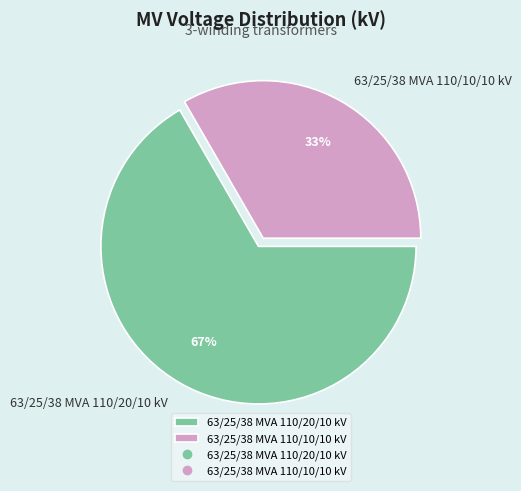

Is the sum of 63/25/38 MVA 110/20/10 kV and 63/25/38 MVA 110/10/10 kV greater than half?

Yes